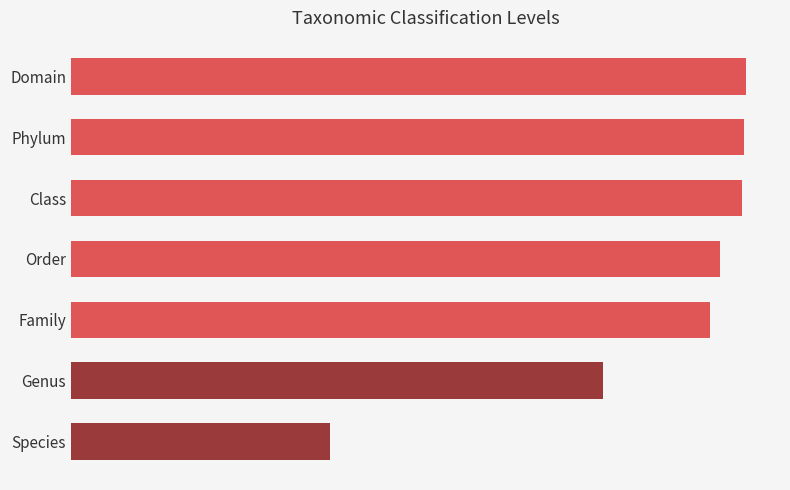

Are the bars horizontal?

Yes